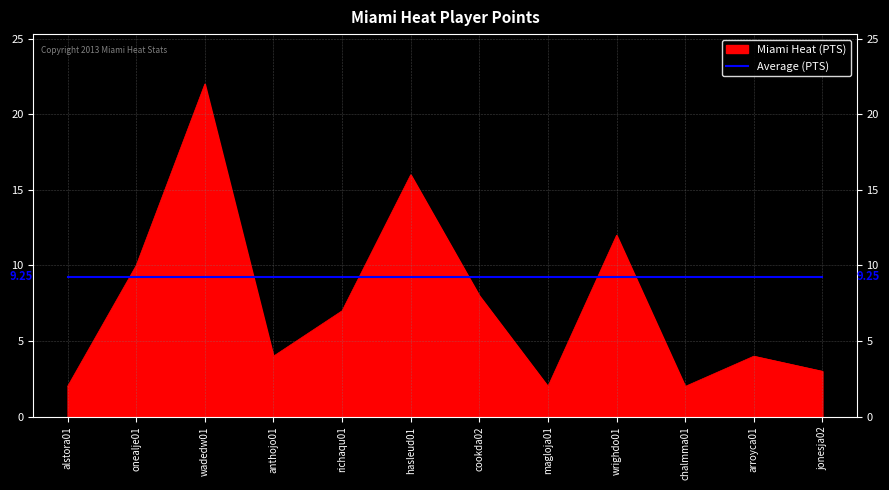

What is the minimum value shown in the chart?

2.0